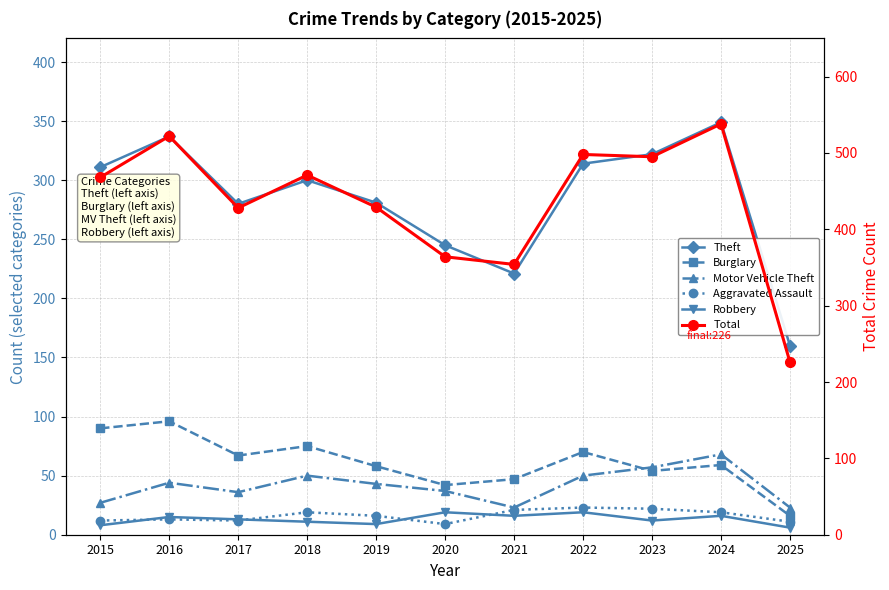

True or false: Burglary has a value of 14 at 2021.

False